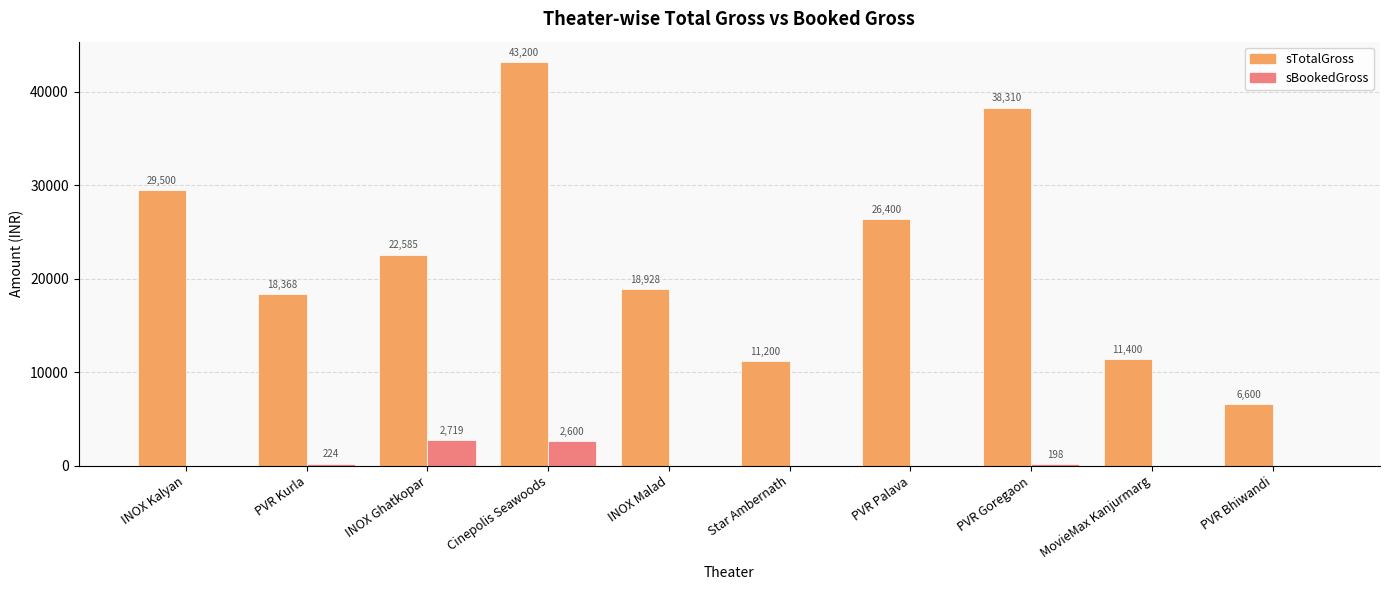

What is the total value across all series at PVR Kurla?

18592